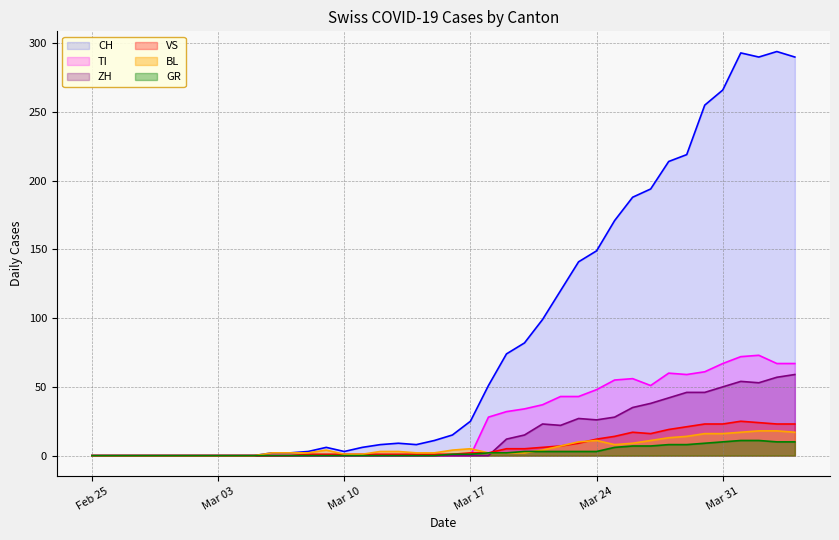

Between 2020-03-12 and 2020-03-30, which series saw the biggest shift?

CH